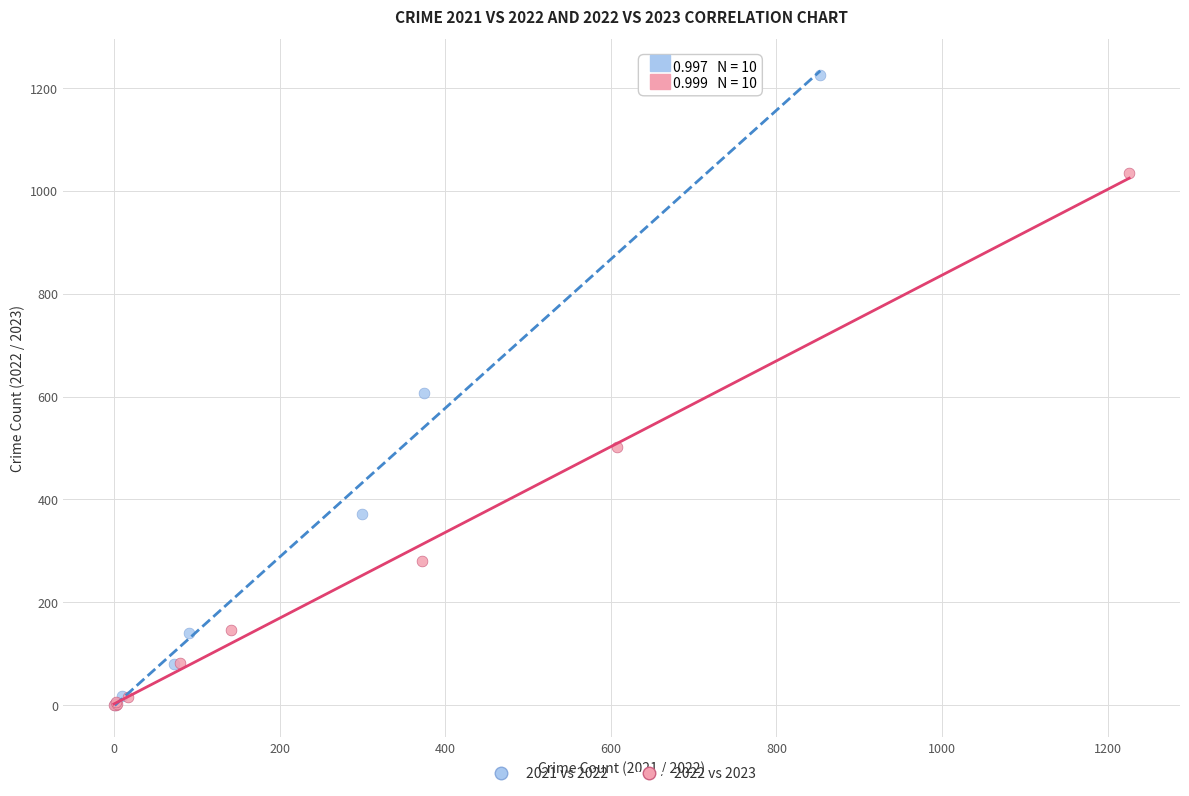

Which series has the widest spread of Y values?

2021 vs 2022